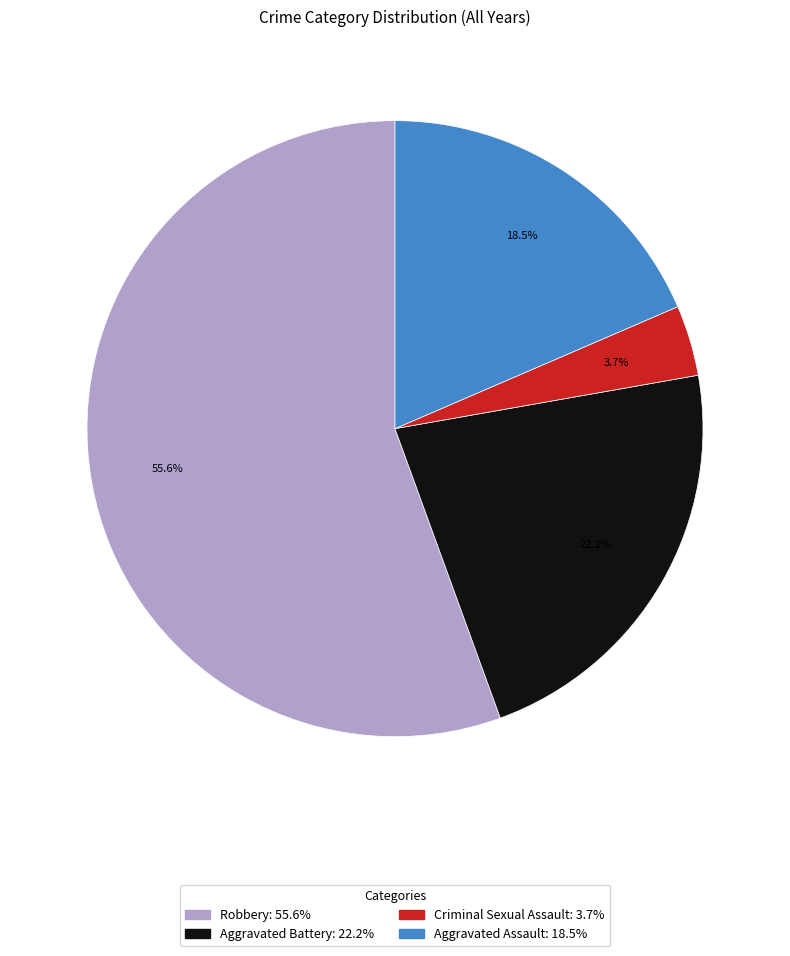

Count the number of slices in the pie.

4